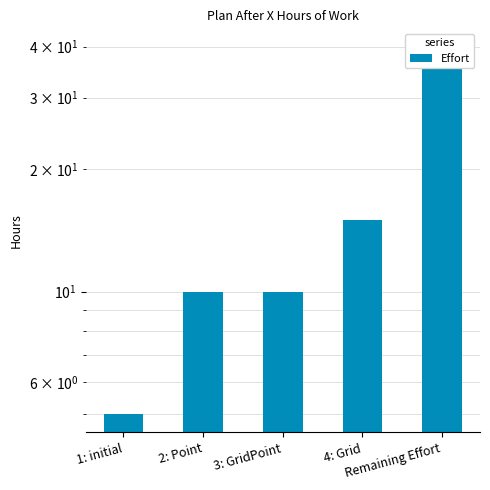

Does the chart contain stacked bars?

No